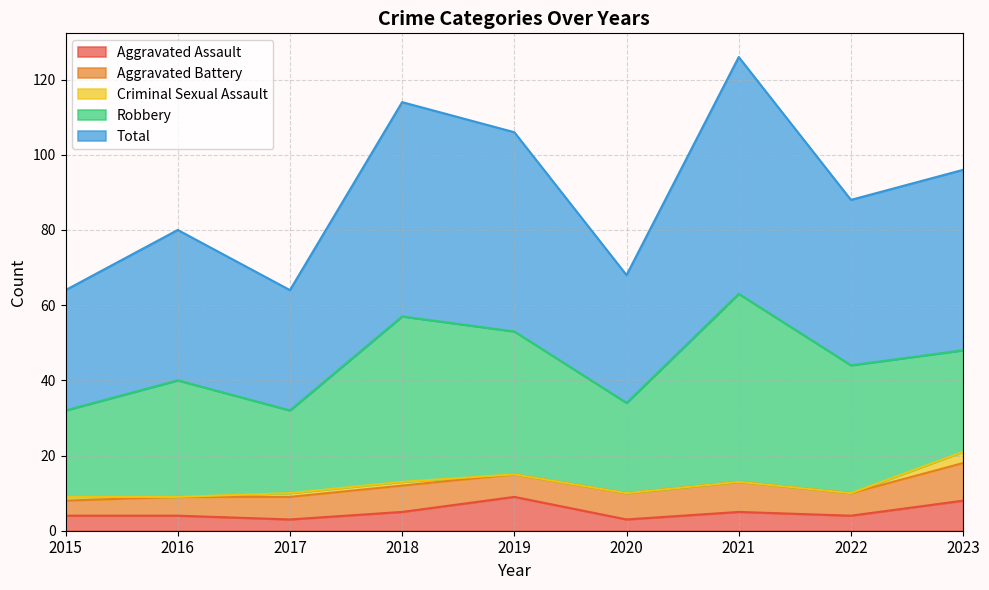

At how many categories does at least one series exceed 13?

9